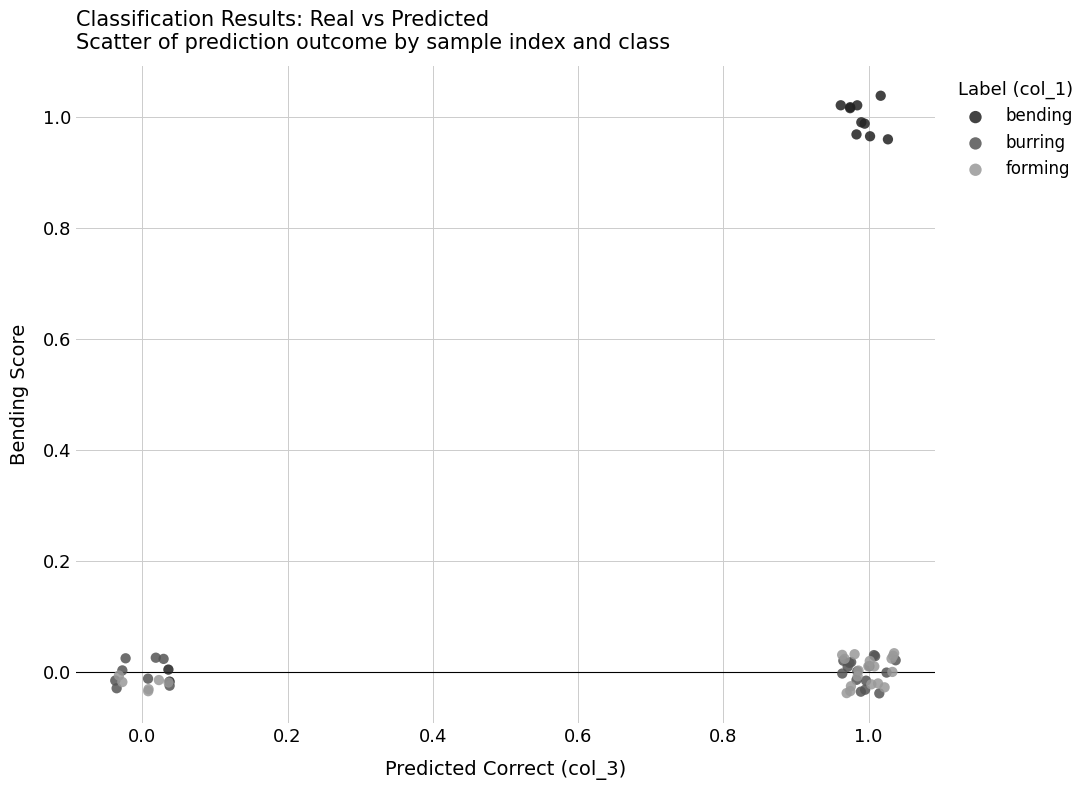

Which series reaches the maximum Y coordinate?

bending